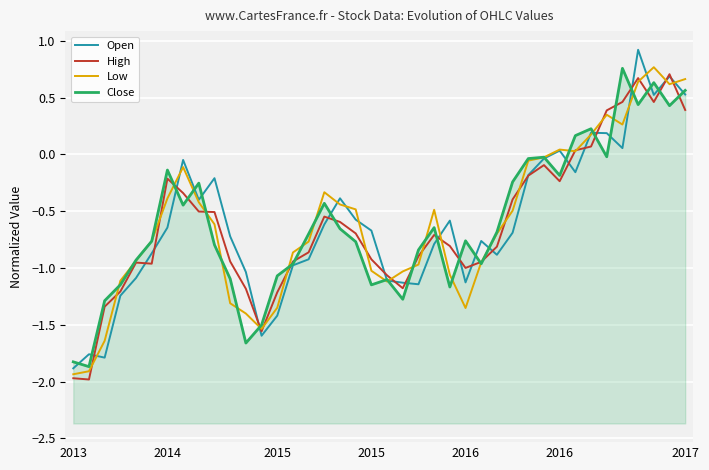

What is the sum of all High values?

-24.6